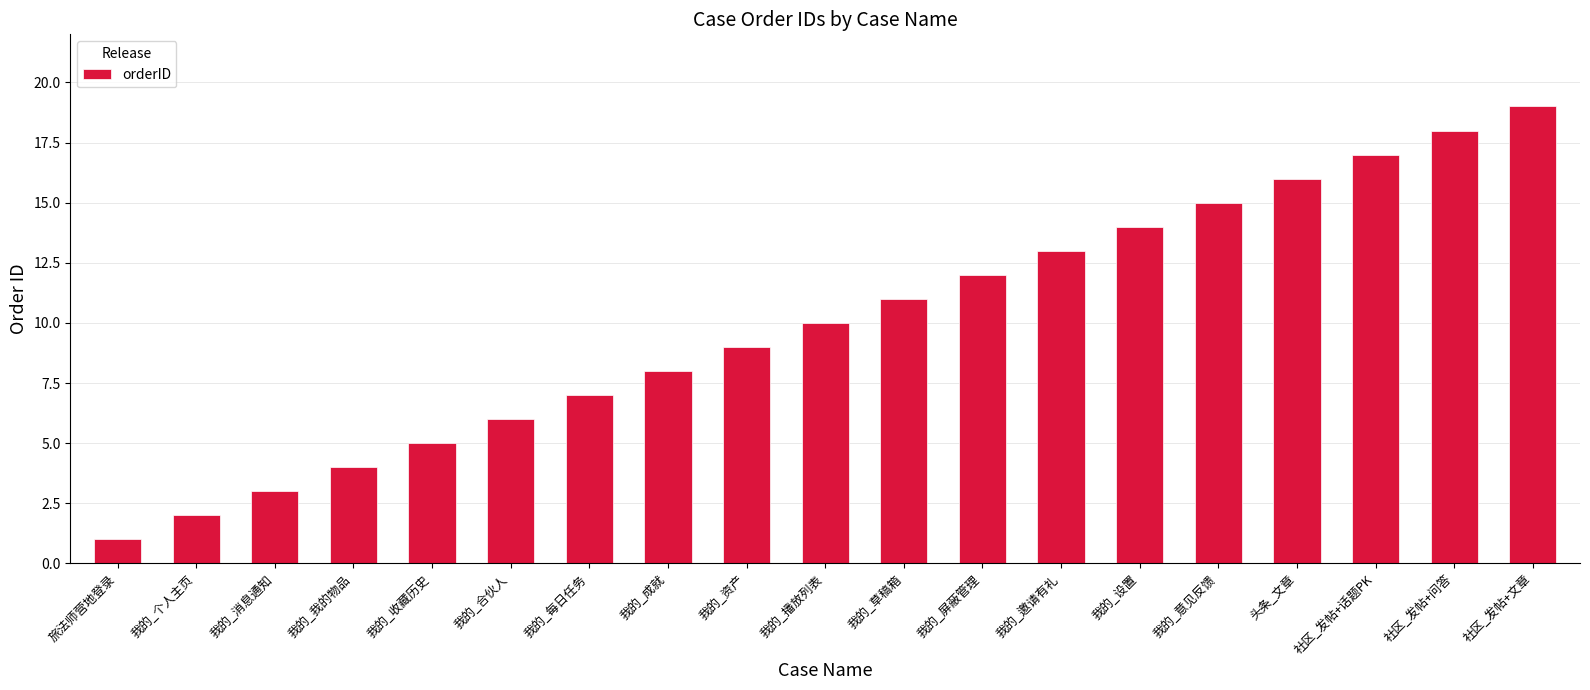

Reading left to right, extract all data points from this chart.

旅法师营地登录=1	我的_个人主页=2	我的_消息通知=3	我的_我的物品=4	我的_收藏历史=5	我的_合伙人=6	我的_每日任务=7	我的_成就=8	我的_资产=9	我的_播放列表=10	我的_草稿箱=11	我的_屏蔽管理=12	我的_邀请有礼=13	我的_设置=14	我的_意见反馈=15	头条_文章=16	社区_发帖+话题PK=17	社区_发帖+问答=18	社区_发帖+文章=19